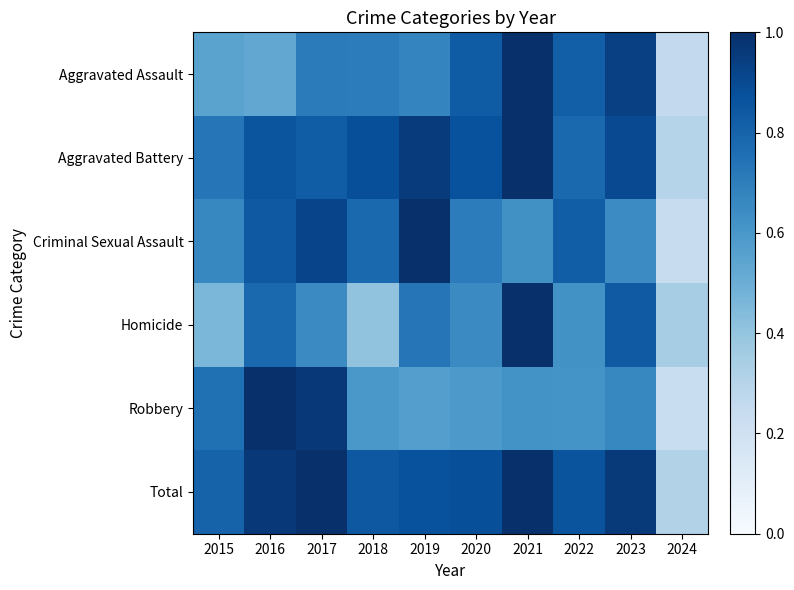

Count the number of data series in this chart.

6